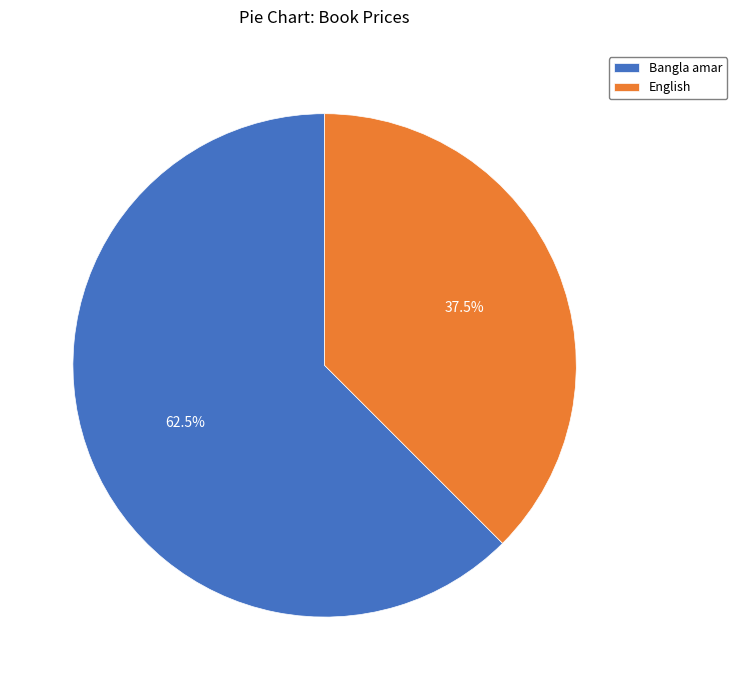

Count the number of slices in the pie.

2